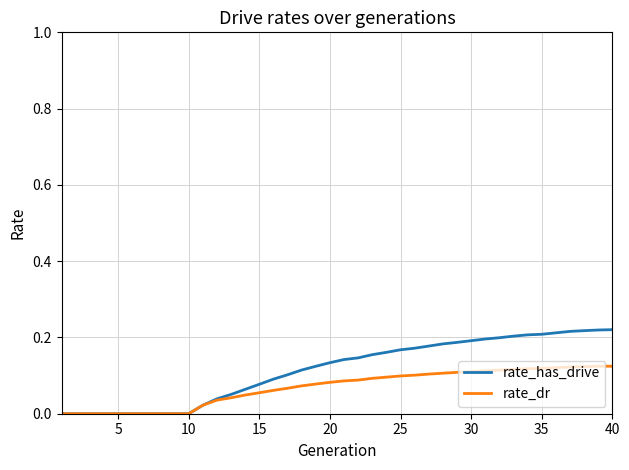

Which series has the largest total across all categories?

rate_has_drive